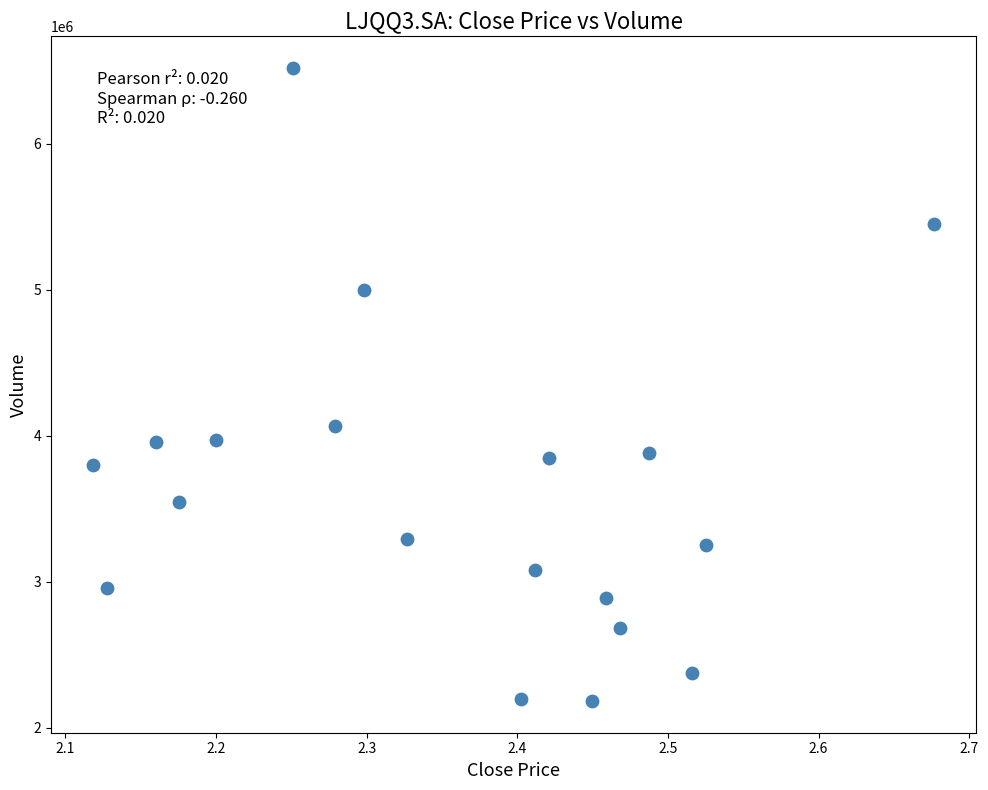

What Y value in the scatter plot is closest to 4349900?

4065100